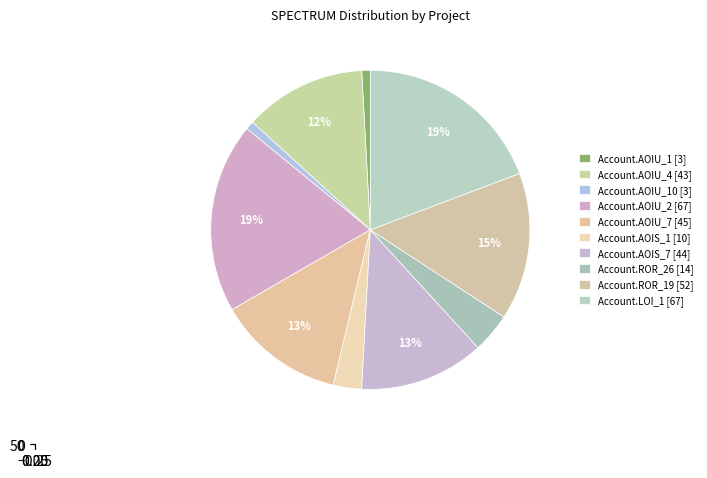

True or false: DailyLimit.Account.AOIU_2 accounts for 32% of the total.

False